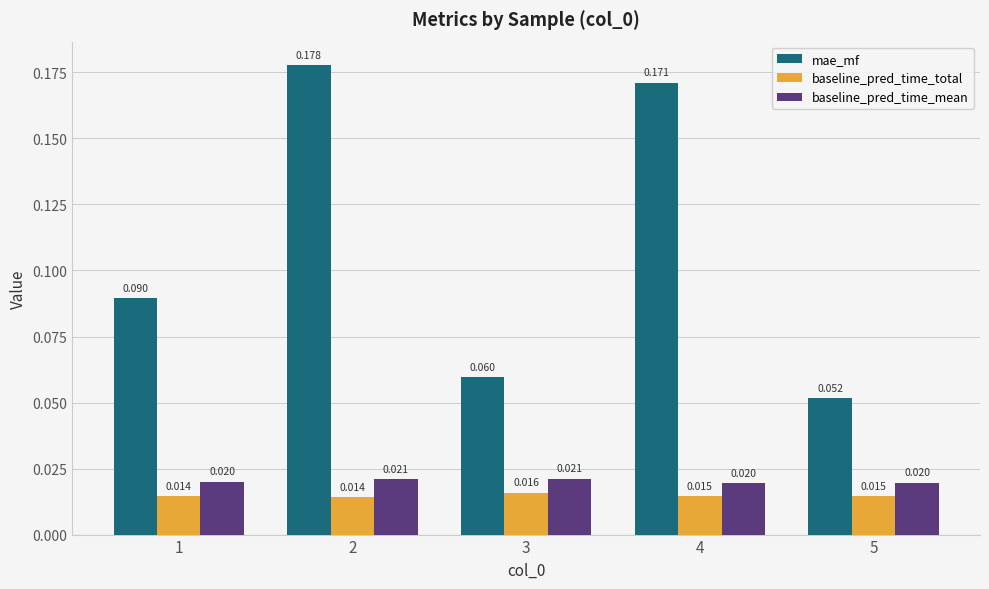

How many series are shown in this chart?

3